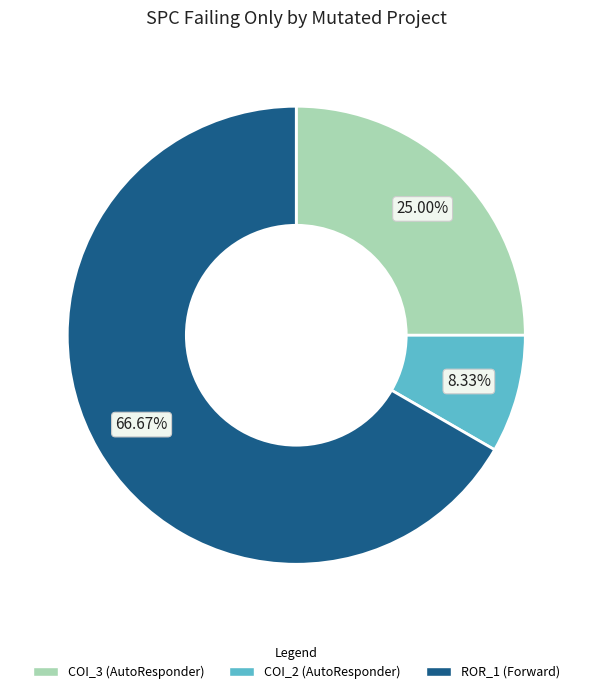

What is the ratio of the value at COI_2 (AutoResponder) to the value at COI_3 (AutoResponder)?

0.3